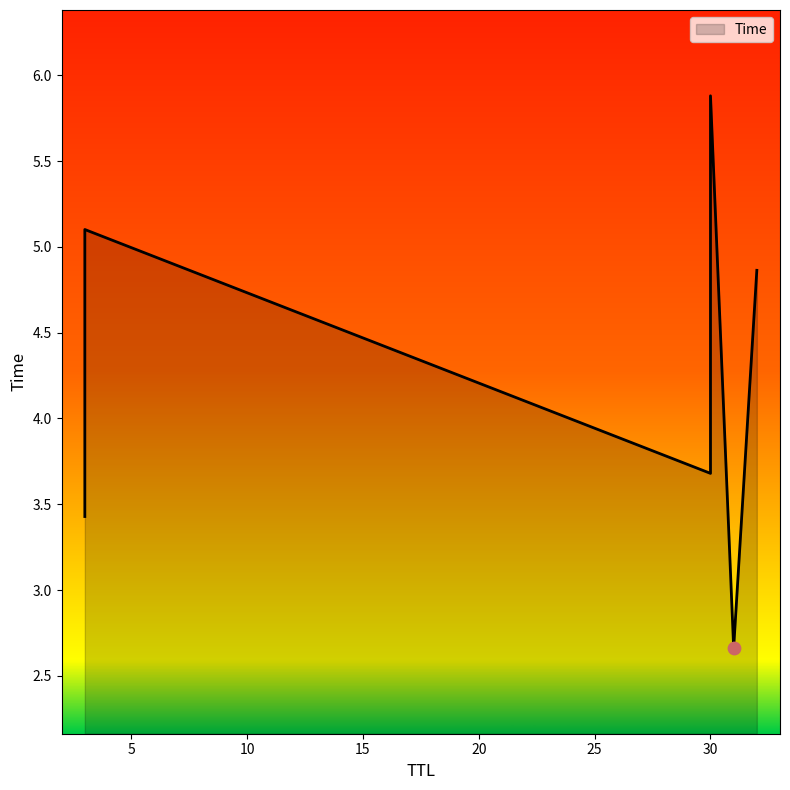

What is the ratio of the value at 32 to the value at 31?

1.8